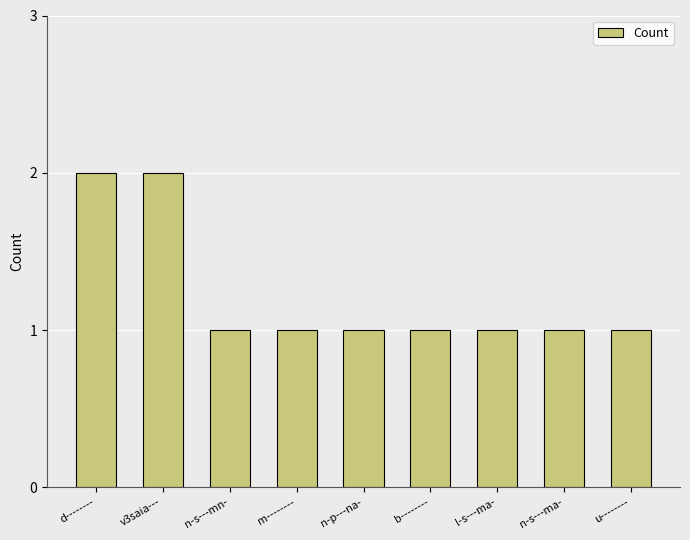

What is the label of the 5th bar from the left?

n-p---na-